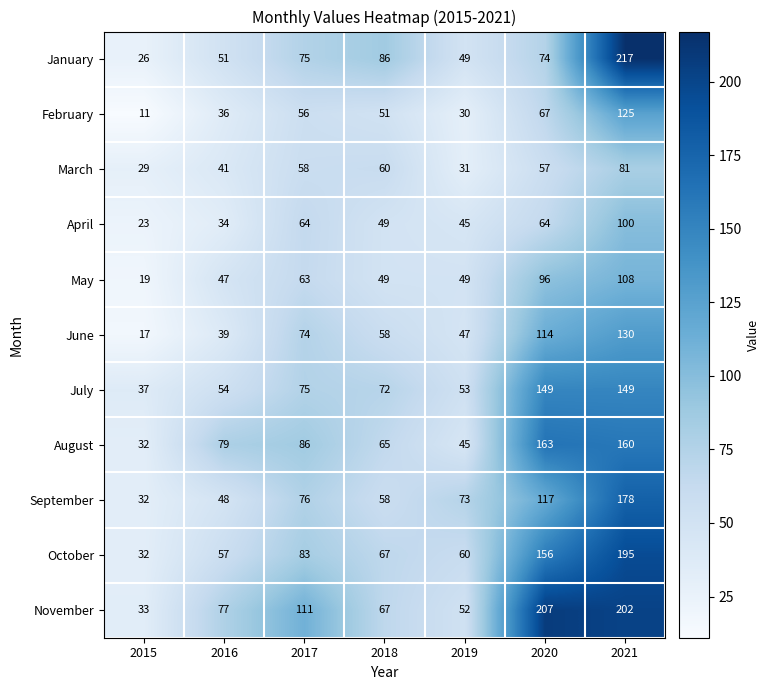

Which series changed the most between 2020 and 2021?

January